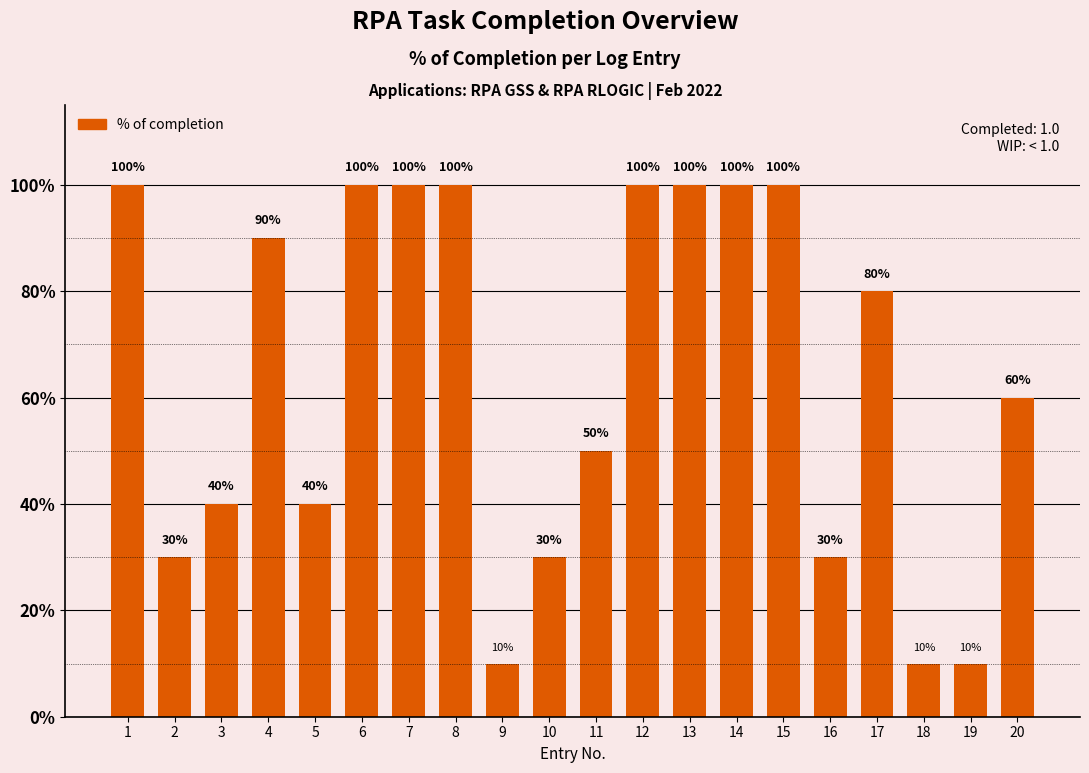

How many data points does each series have?

20